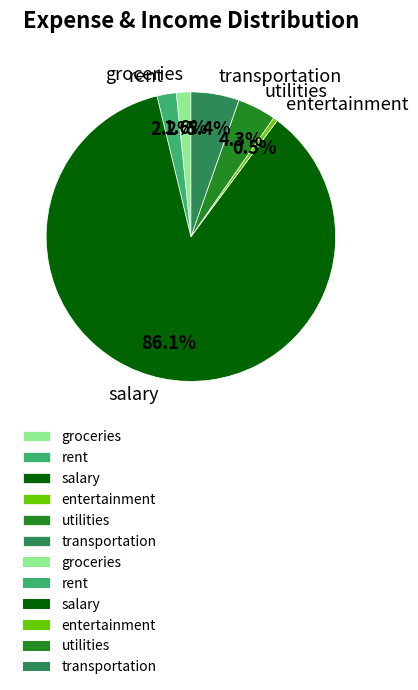

What is the largest slice in the pie chart?

salary